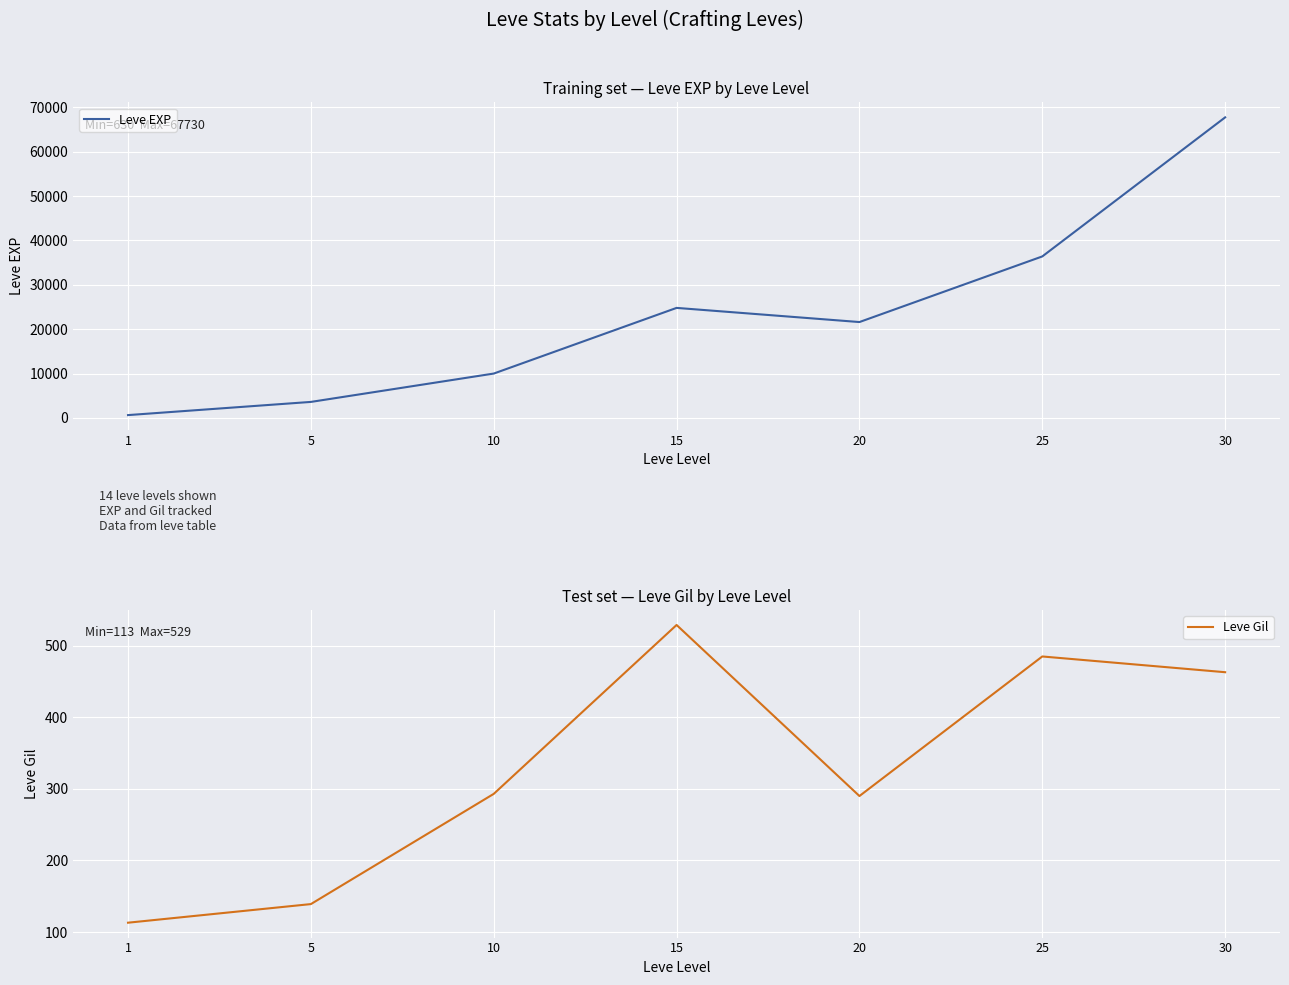

What is the total value across all series at 5?

3739